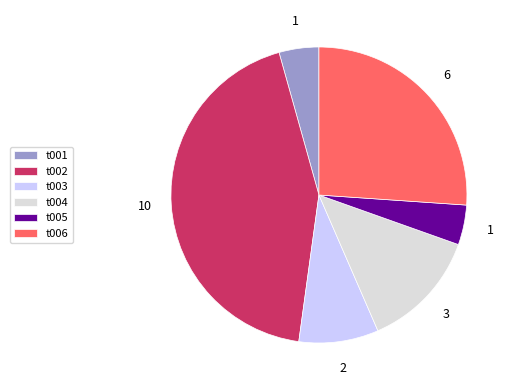

Combined, do t005 and t004 account for over 50%?

No